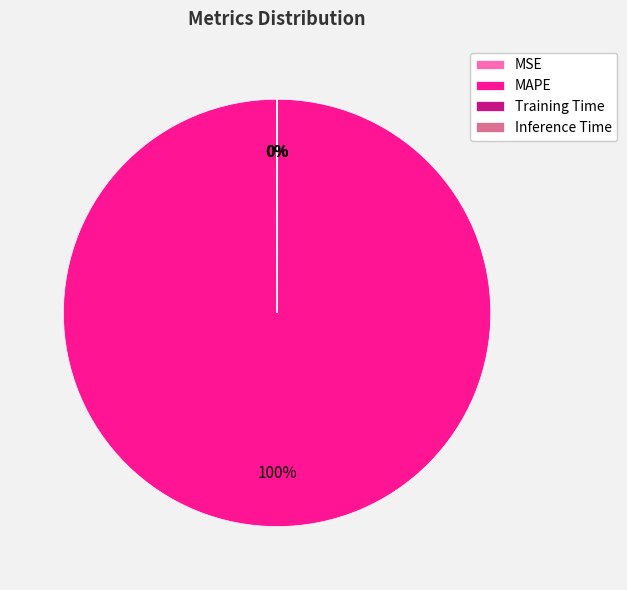

To the nearest percent, what is the average slice percentage?

25%